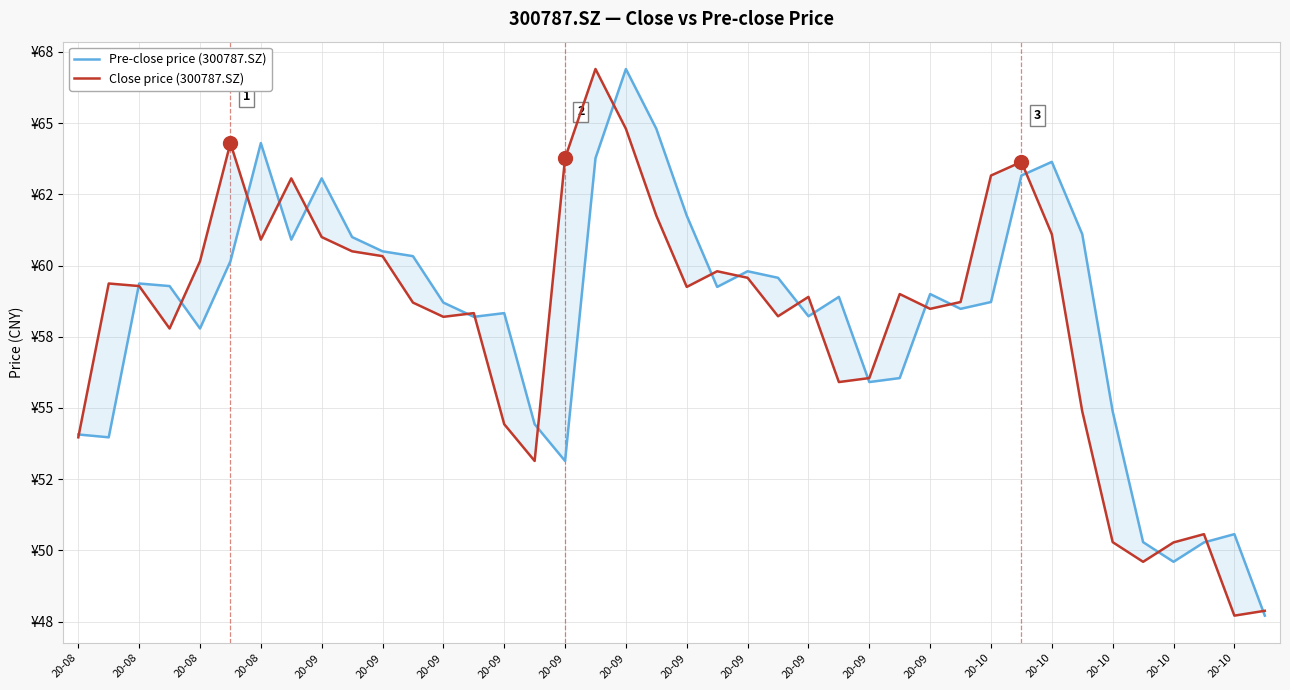

Which series has the largest range (max minus min)?

Pre-close price (300787.SZ)